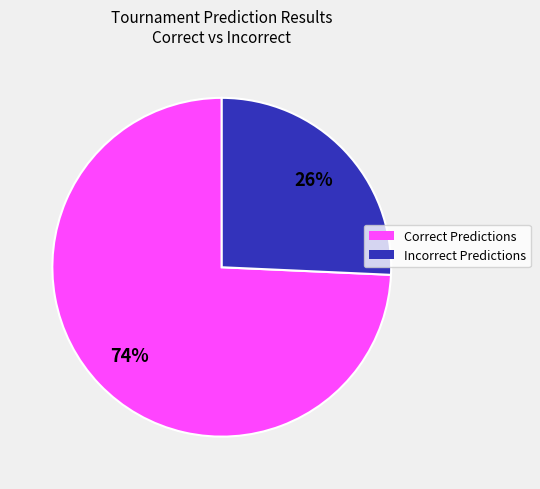

Is there any slice that represents more than half of the pie?

Yes